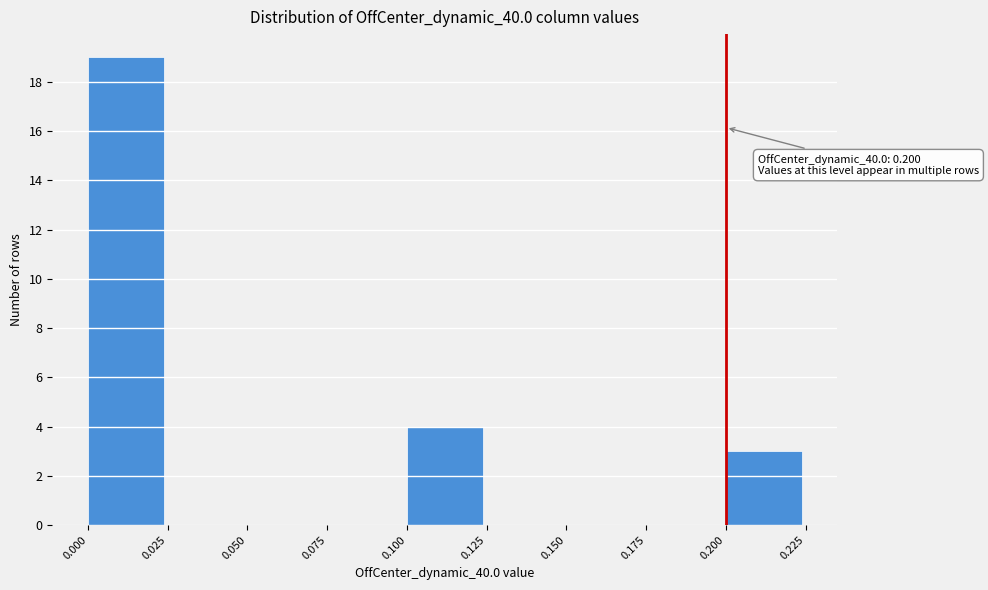

Which range on the x-axis has the tallest bar?

0.000 to 0.025